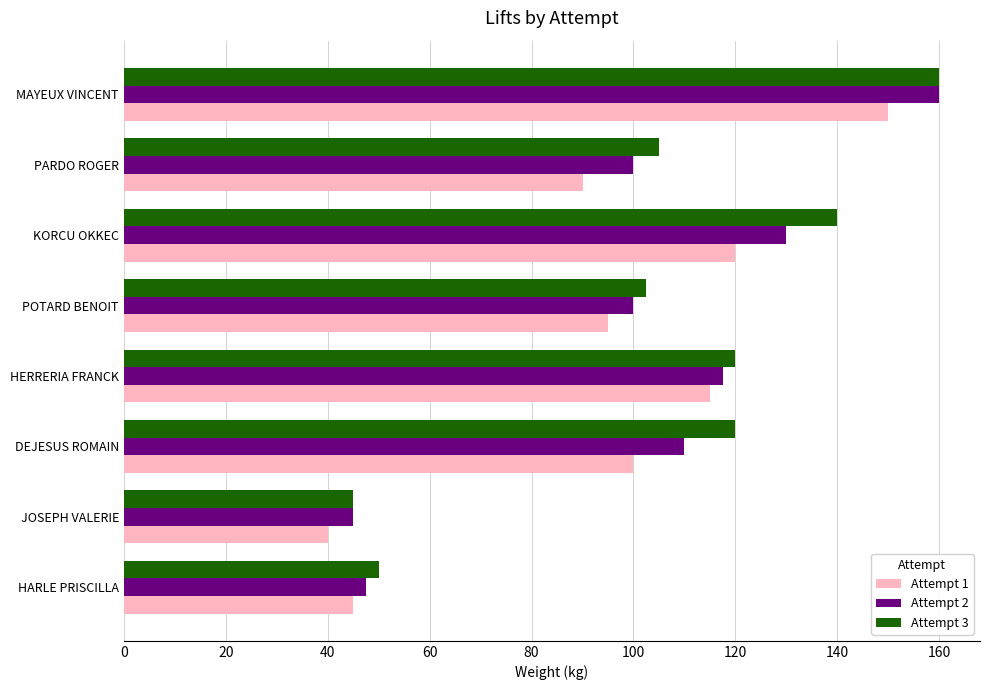

What is the sum of all Attempt 1 values?

755.0